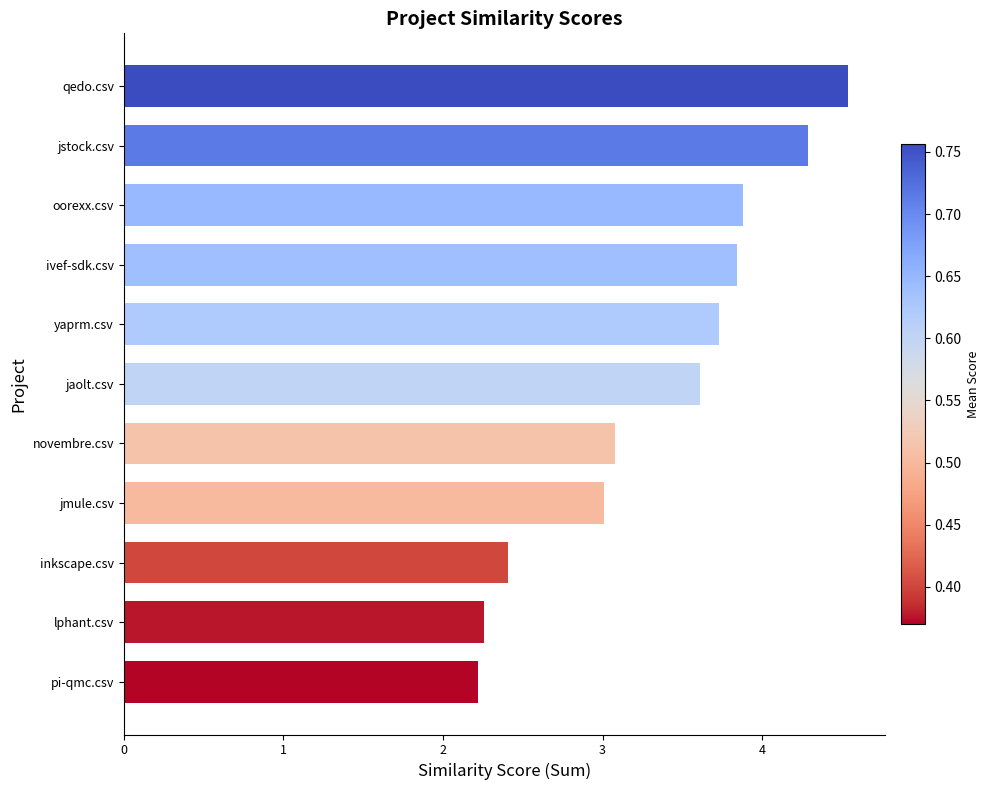

What is the change in value from jmule.csv to jaolt.csv?

+0.6